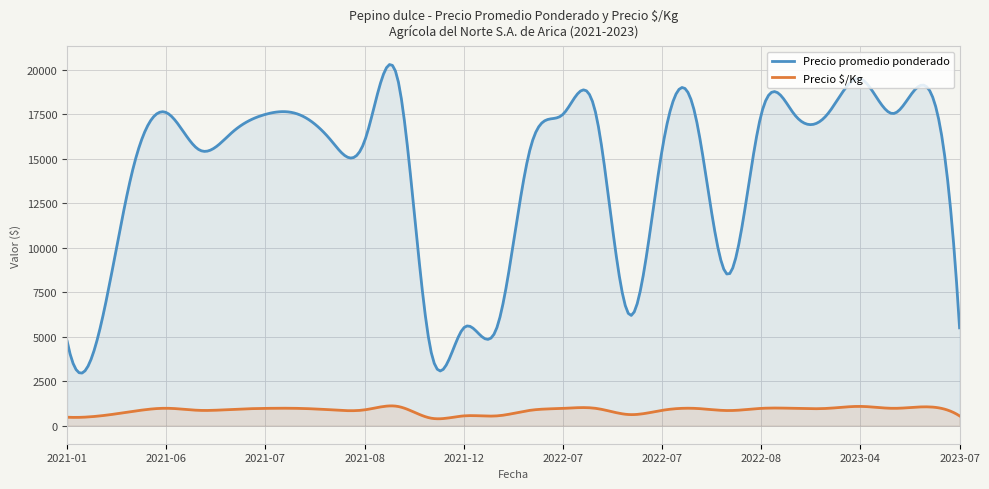

Between 2021-01-25 and 2022-08-03, which series saw the biggest shift?

Precio promedio ponderado